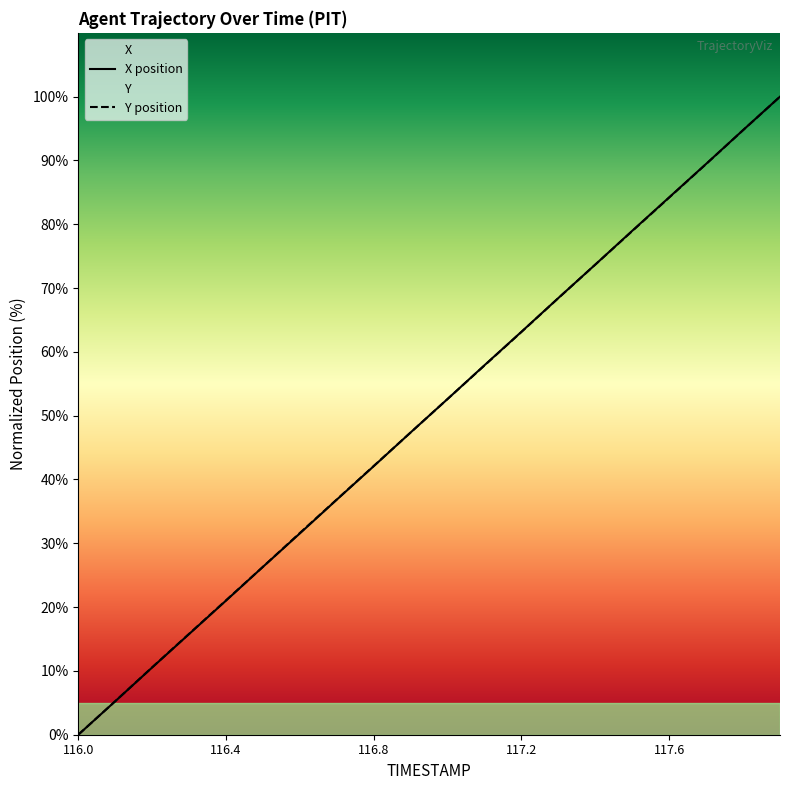

What is the average value of the X series?

50.0